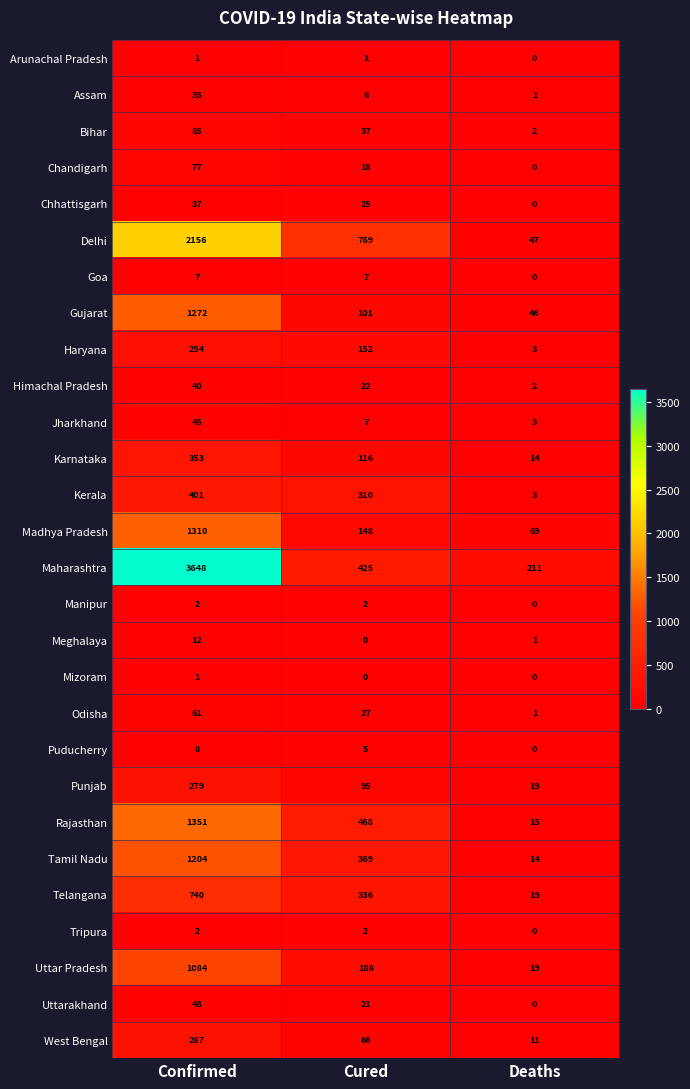

What is the greatest value displayed?

3648